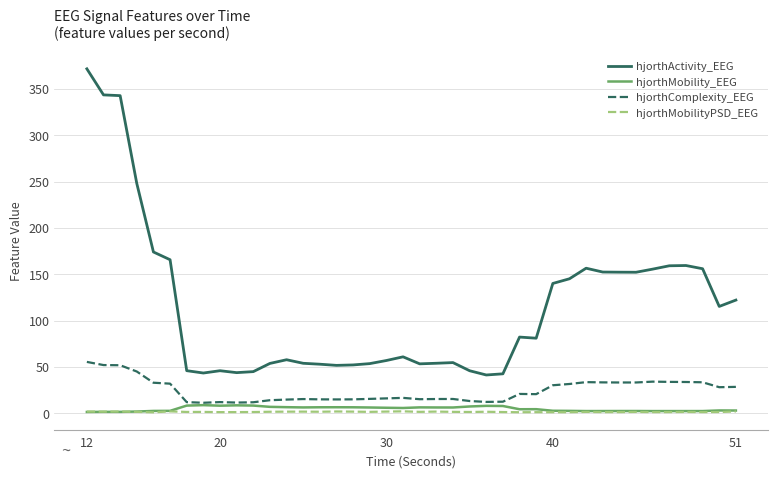

True or false: hjorthMobilityPSD_EEG and hjorthActivity_EEG intersect in this chart.

False